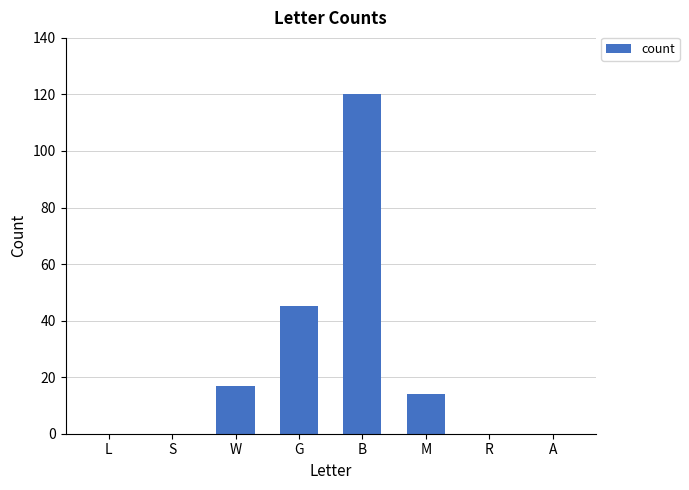

The chart shows a value of 0 at S. True or false?

True